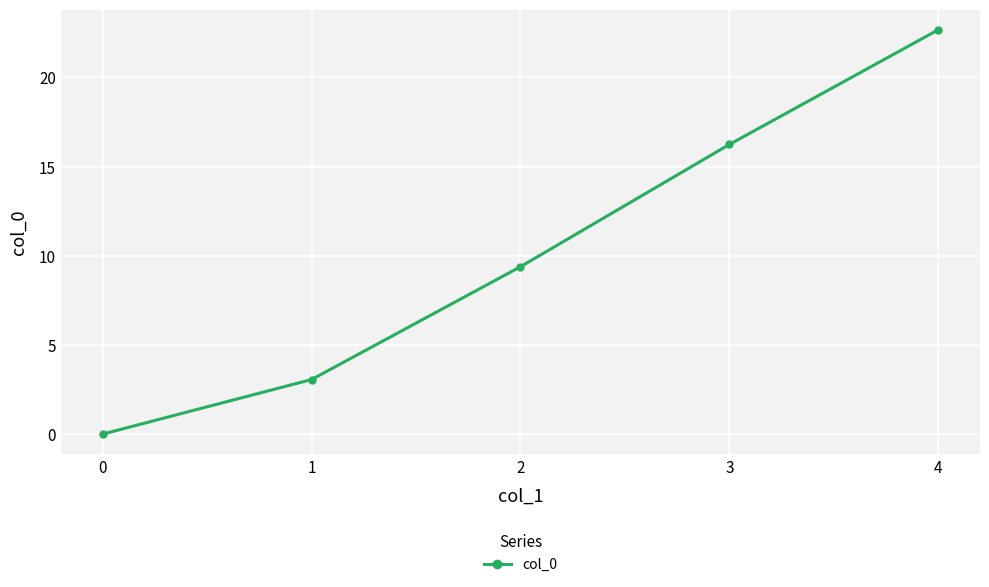

What is the average value?

10.3